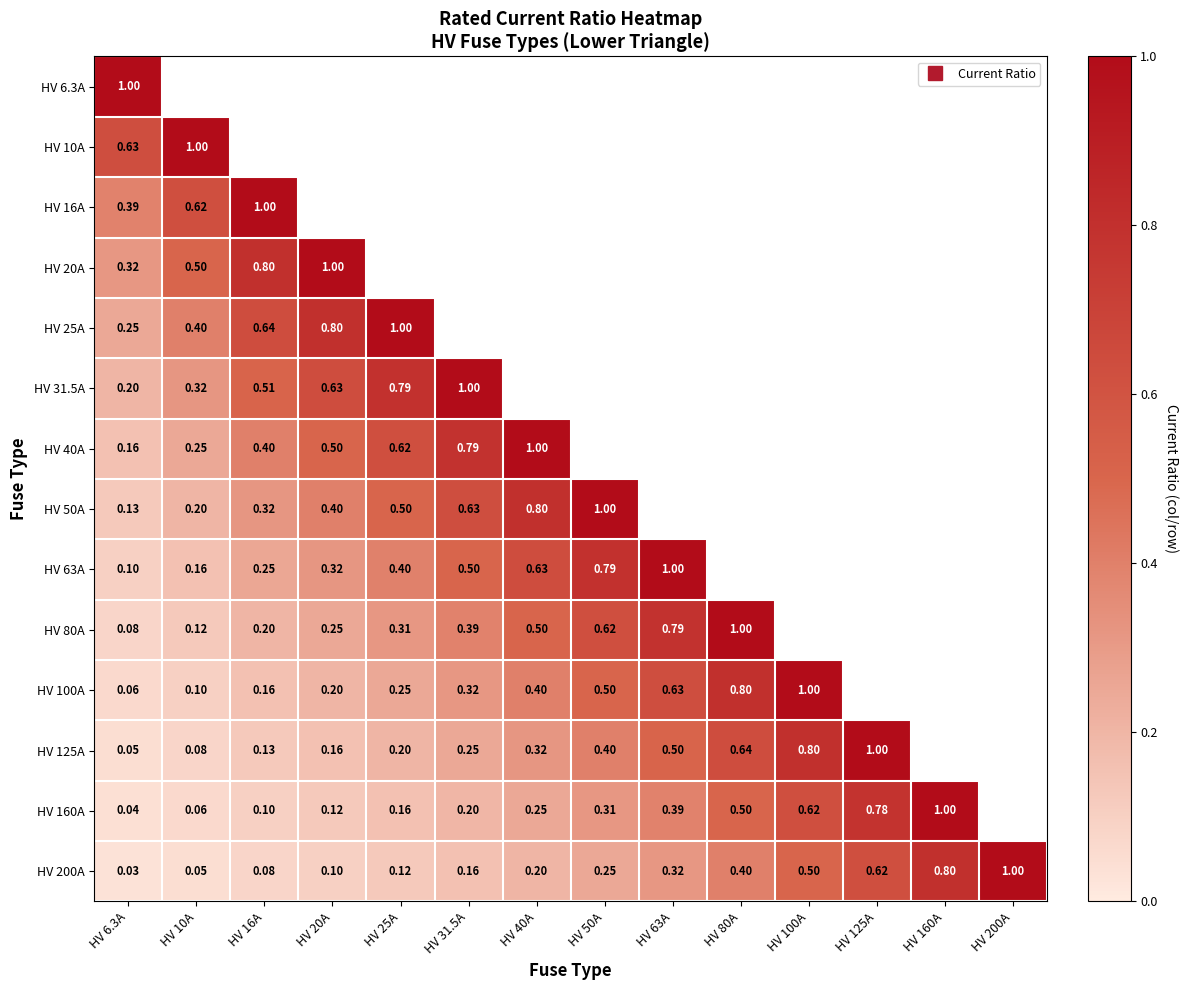

True or false: HV 160A has a value of 0.2 at HV 16A.

False